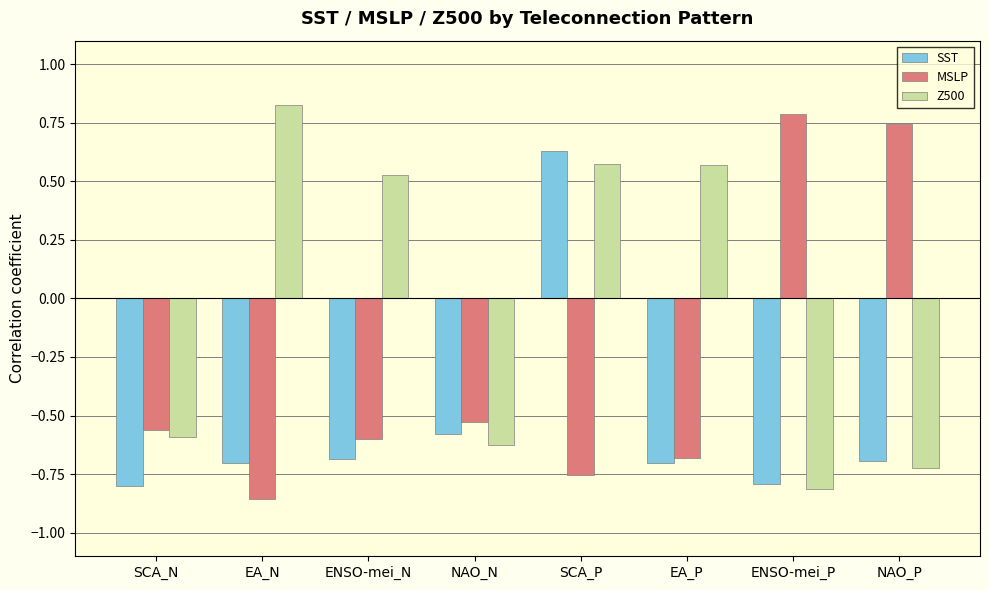

How many groups of bars are there?

8